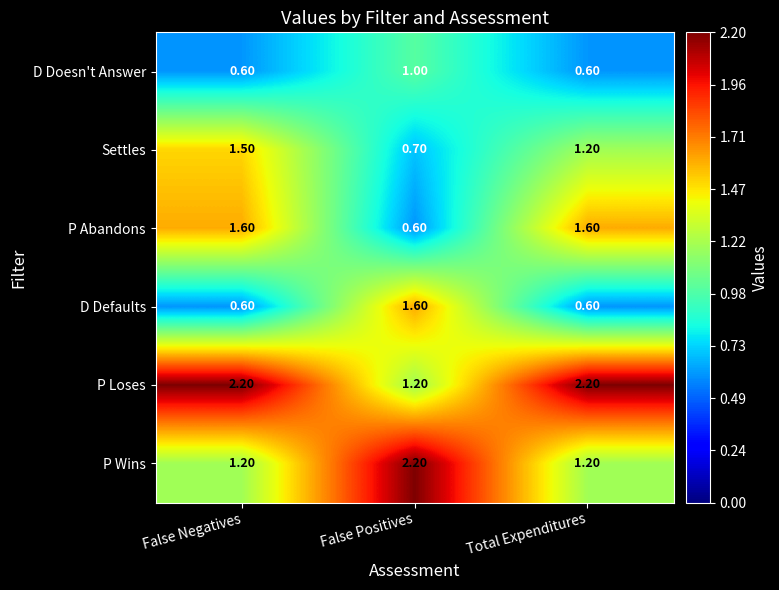

At how many categories does at least one series exceed 1?

3